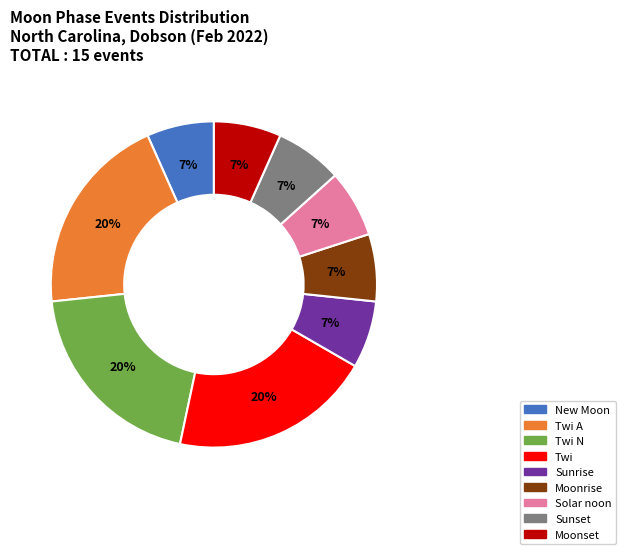

To the nearest percent, what is the average slice percentage?

11%